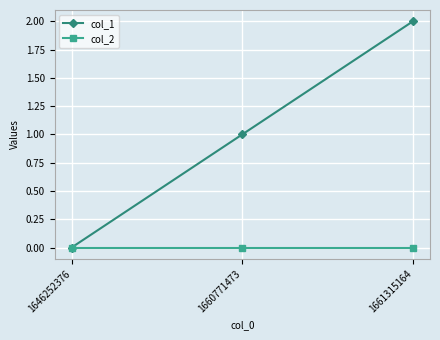

Count the number of data series in this chart.

2